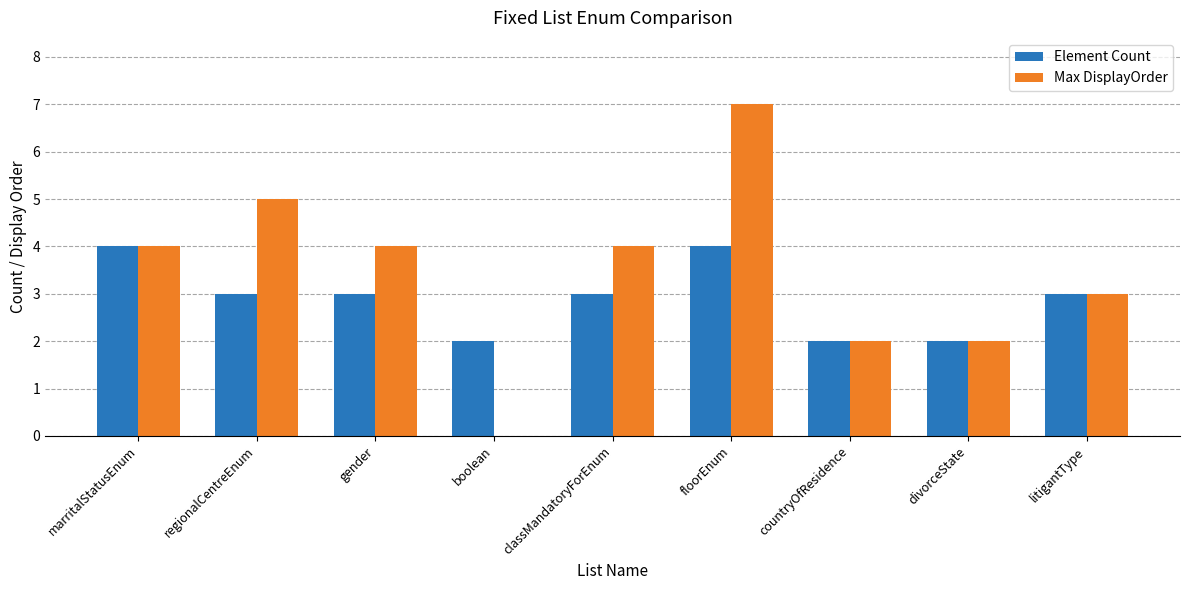

Which series has the widest spread of values?

Max DisplayOrder